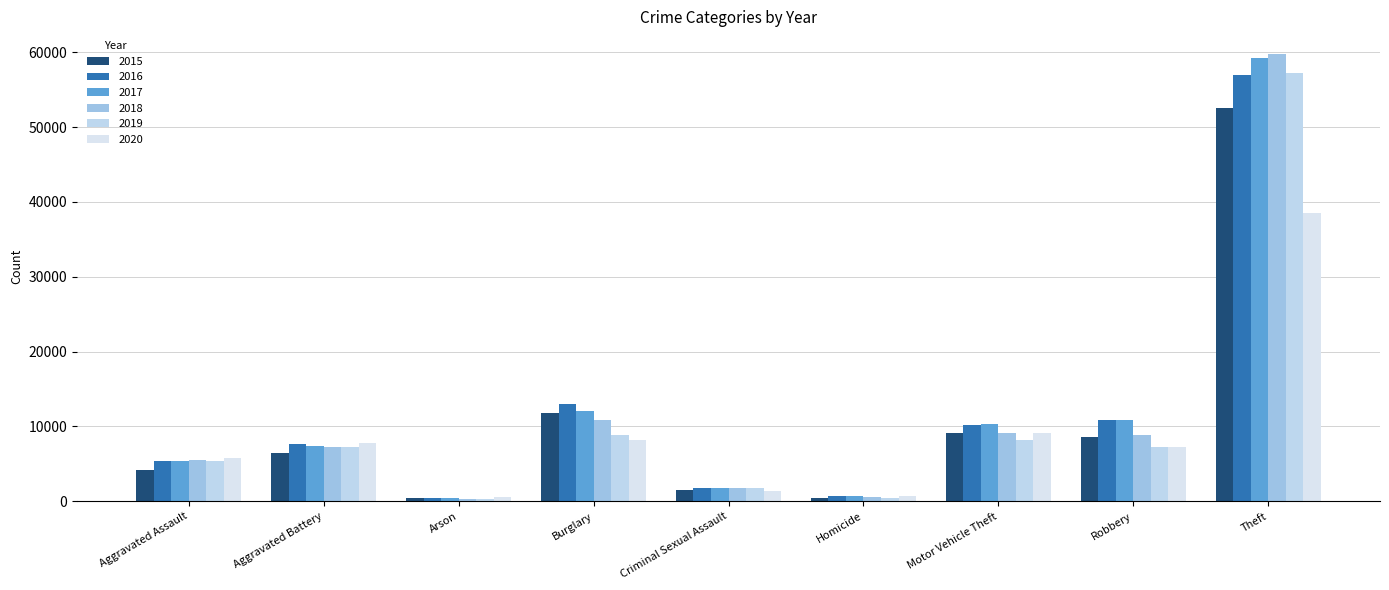

Reading right to left, extract all data points from this chart.

2015: 52478	8625	9181	465	1561	11846	419	6499	4139
2016: 56898	10908	10214	729	1721	13018	483	7600	5325
2017: 59221	10853	10343	636	1822	12056	423	7325	5398
2018: 59793	8857	9105	547	1834	10803	342	7186	5572
2019: 57186	7270	8236	466	1753	8843	337	7281	5416
2020: 38515	7311	9071	731	1357	8225	551	7820	5821